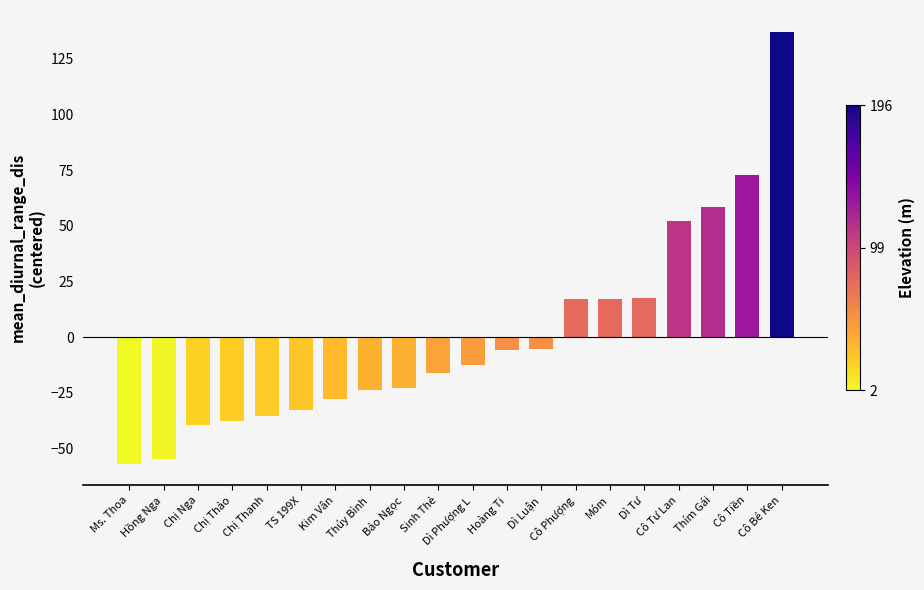

Is it true that the value at Bảo Ngọc is -22.9?

True